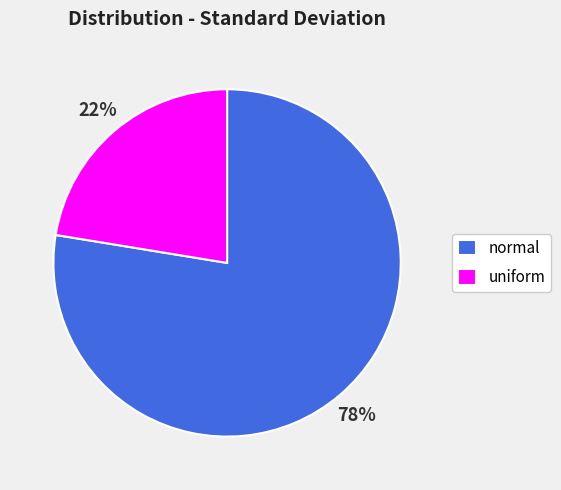

How many slices are in this pie chart?

2